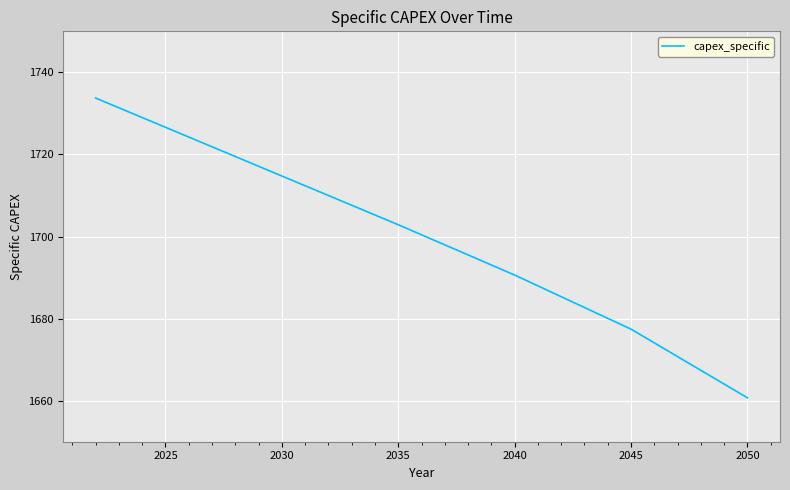

What is the difference between the maximum and minimum values?

73.0